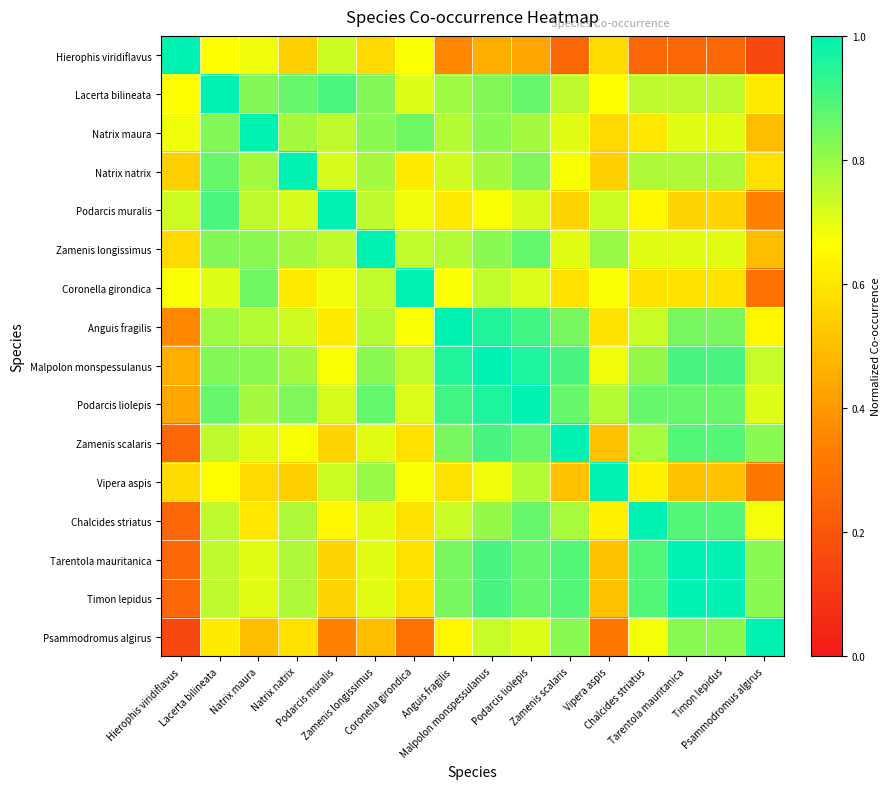

How many data points does each series have?

16